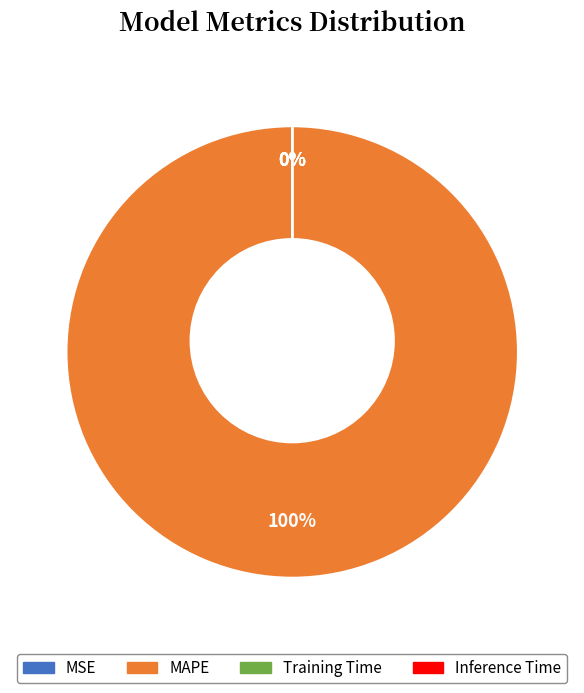

Count the number of slices in the pie.

4